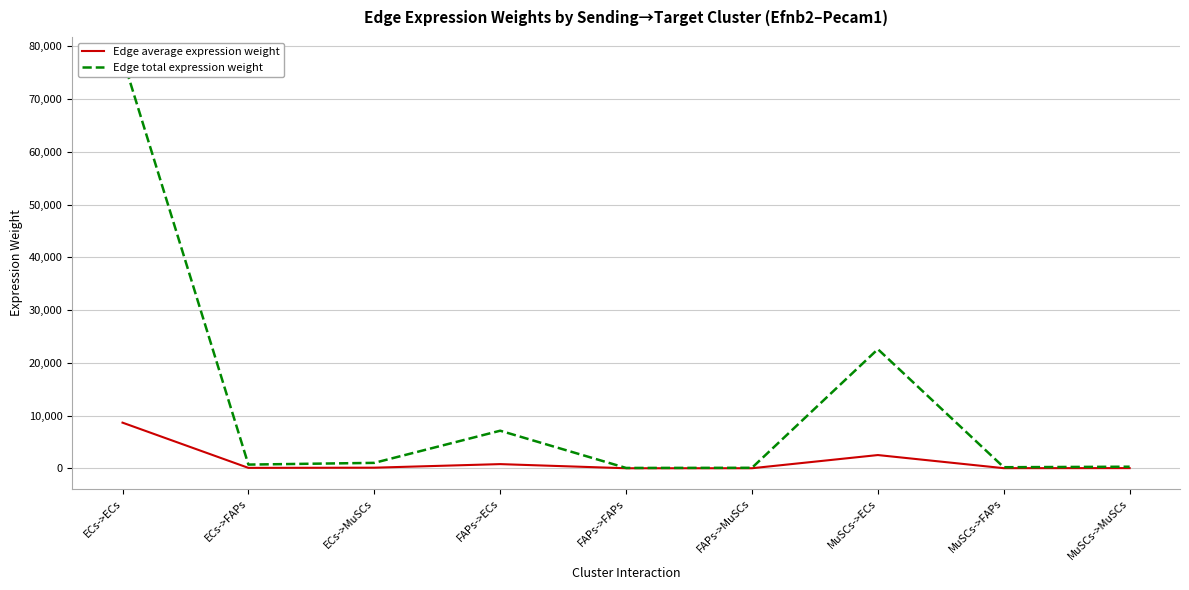

What is the difference between the Edge average expression weight values at ECs->FAPs and FAPs->ECs?

713.8